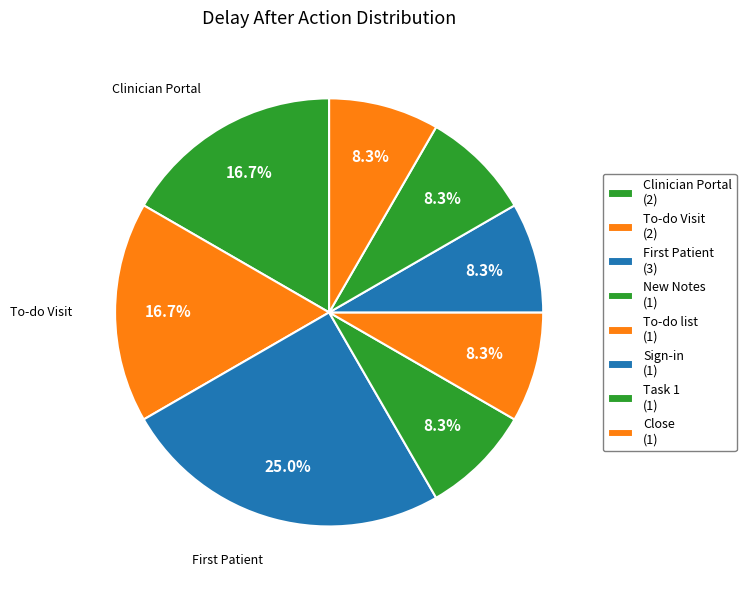

How many segments does this pie chart have?

8